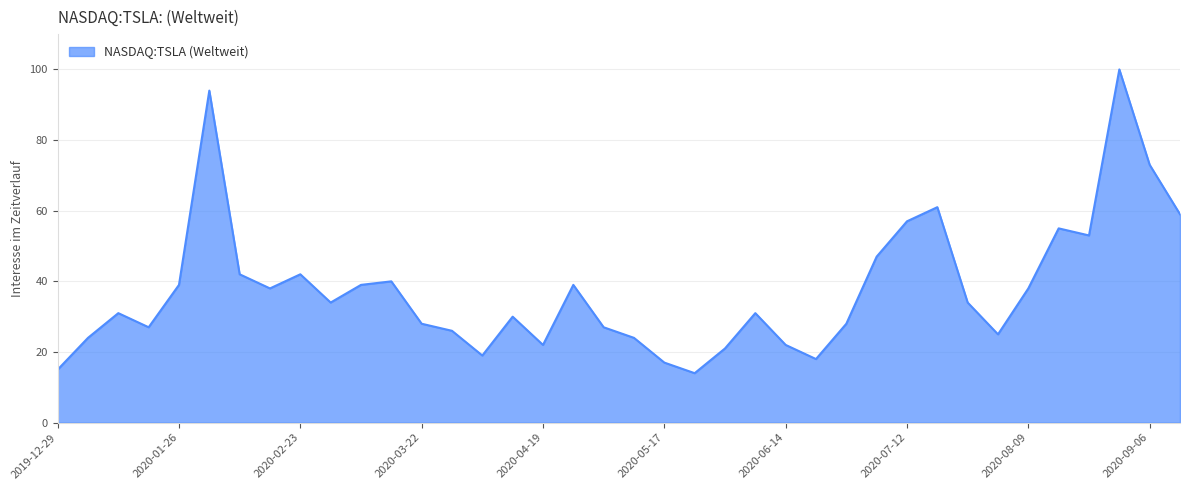

How many interior local peaks (higher than both neighbors) does the data have?

10